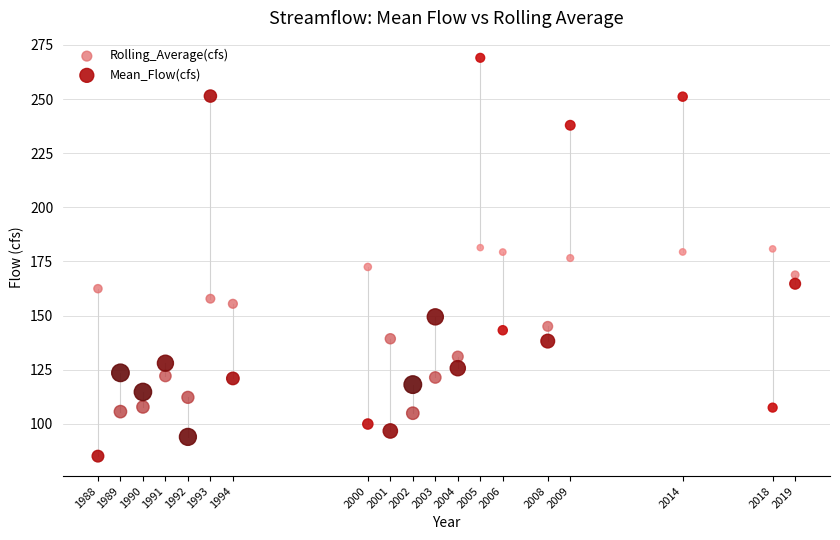

What is the X range (max minus min) for the scatter plot?

31.0